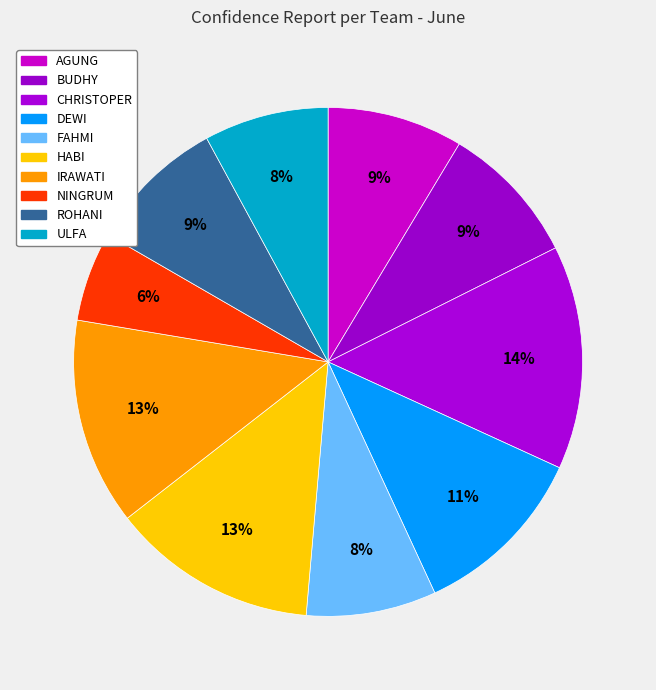

To the nearest percent, what is the difference between the DEWI and CHRISTOPER slice percentages?

3%